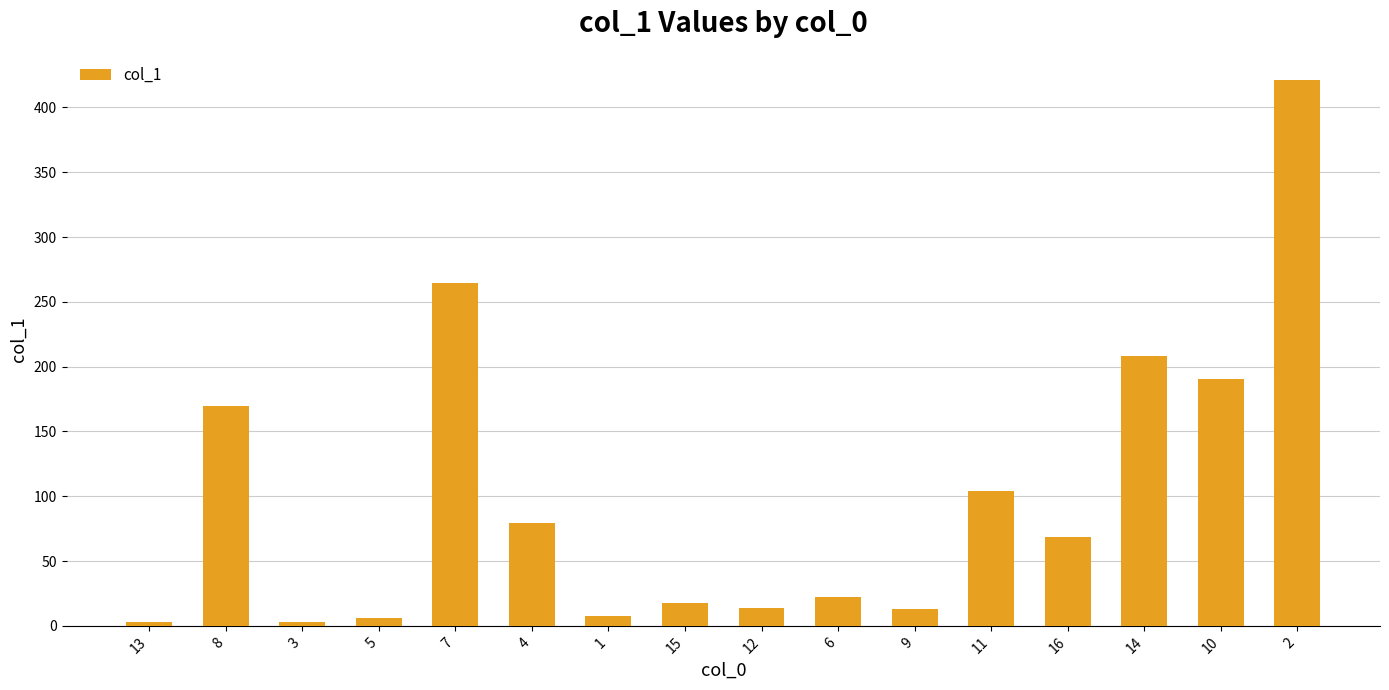

What is the greatest value displayed?

421.1